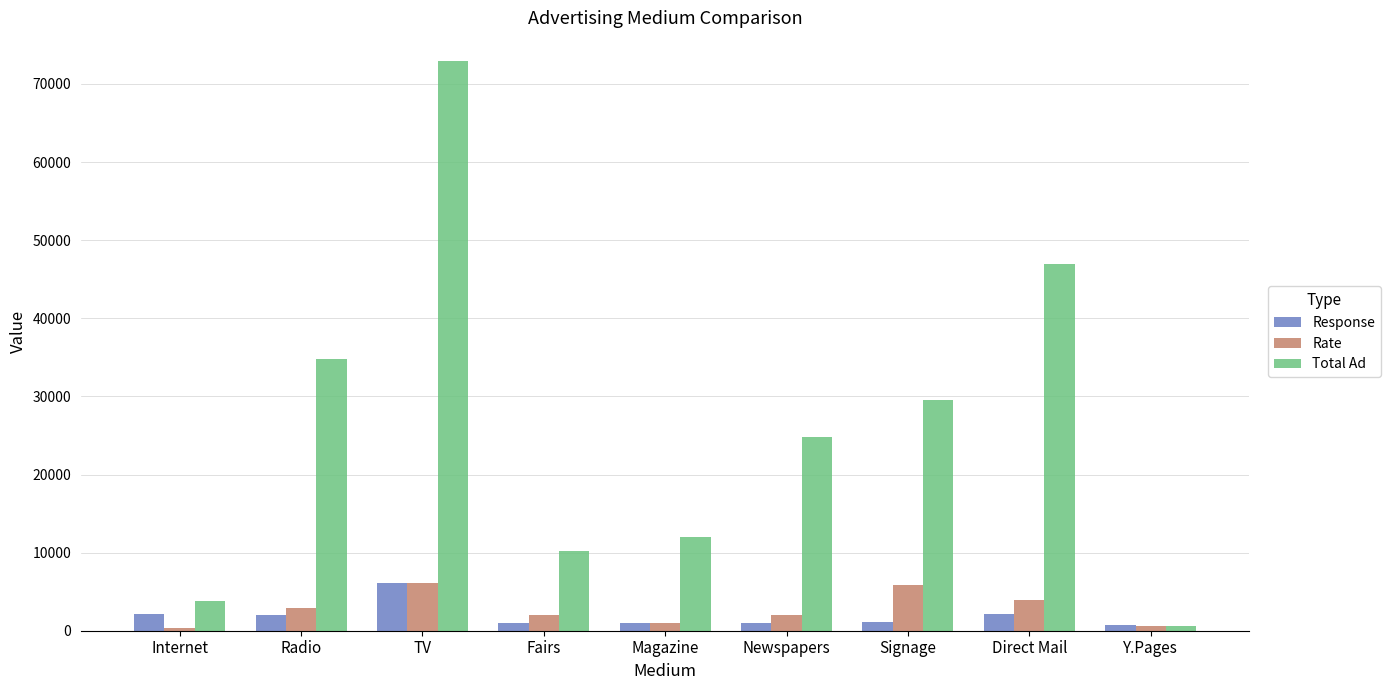

What is the label of the 4th bar from the left?

Fairs